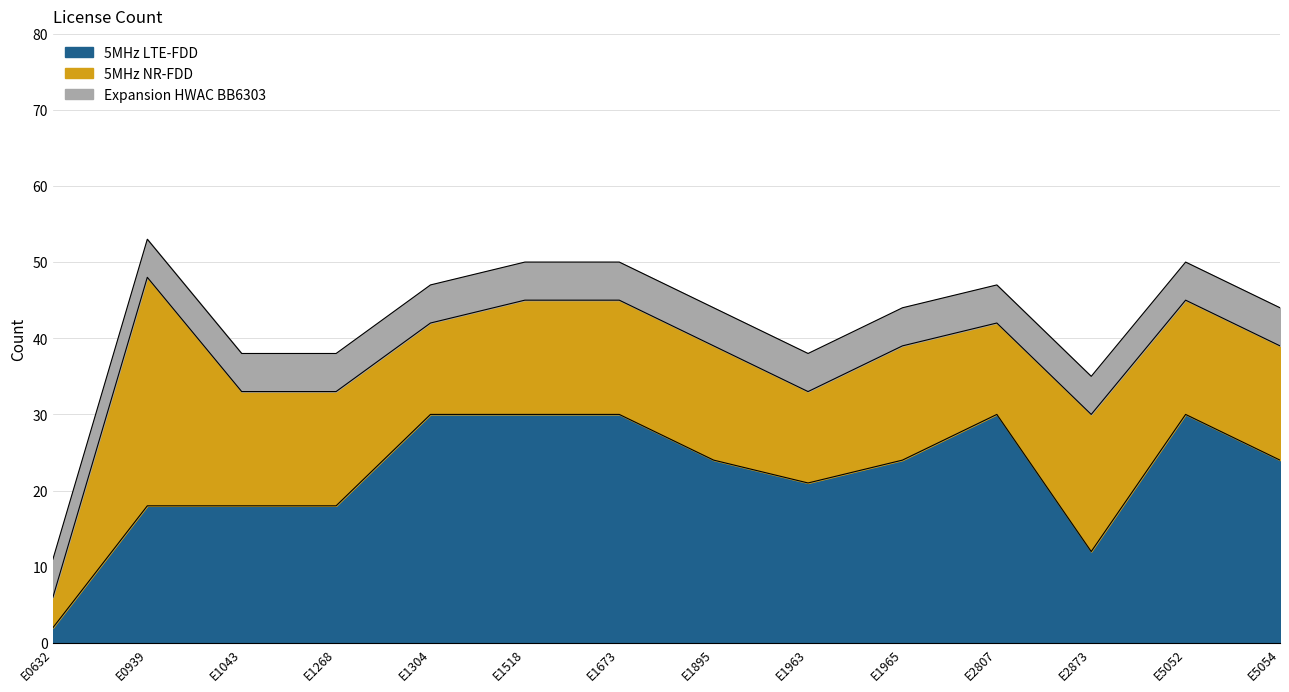

What is the difference between the maximum and second lowest values in the 5MHz NR-FDD series?

18